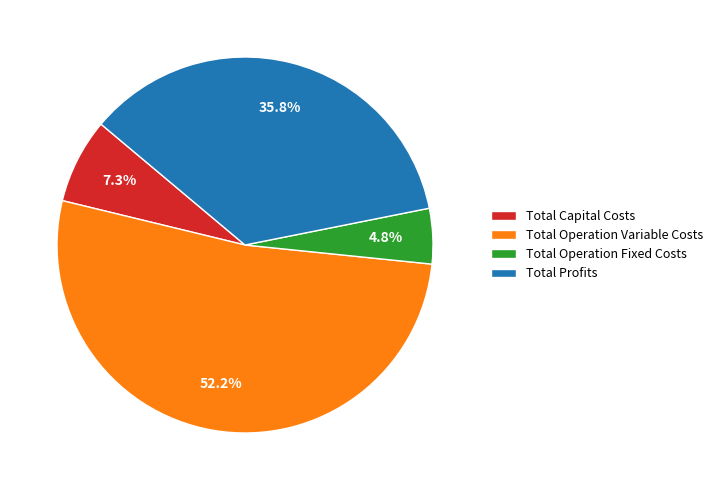

Rank the categories by value from lowest to highest.

Total Operation Fixed Costs, Total Capital Costs, Total Profits, Total Operation Variable Costs